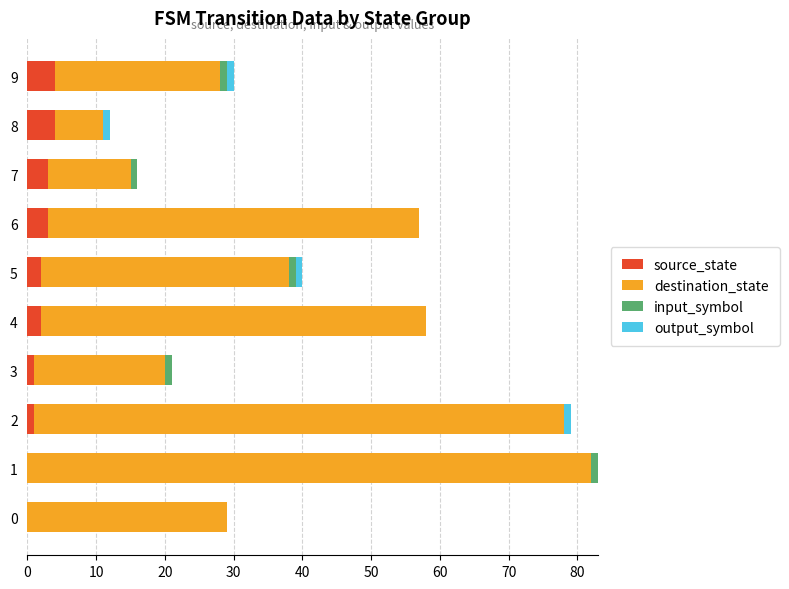

At how many categories does at least one series exceed 22?

7